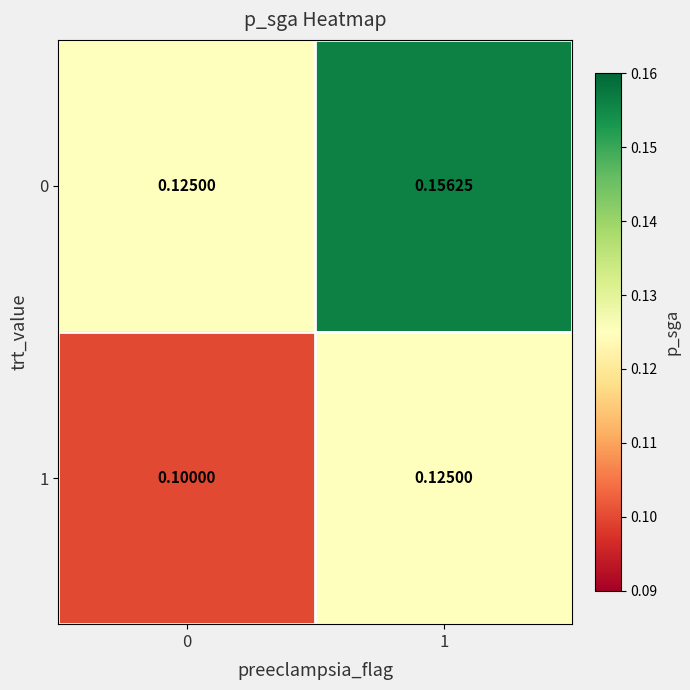

Which series has the largest total across all categories?

0